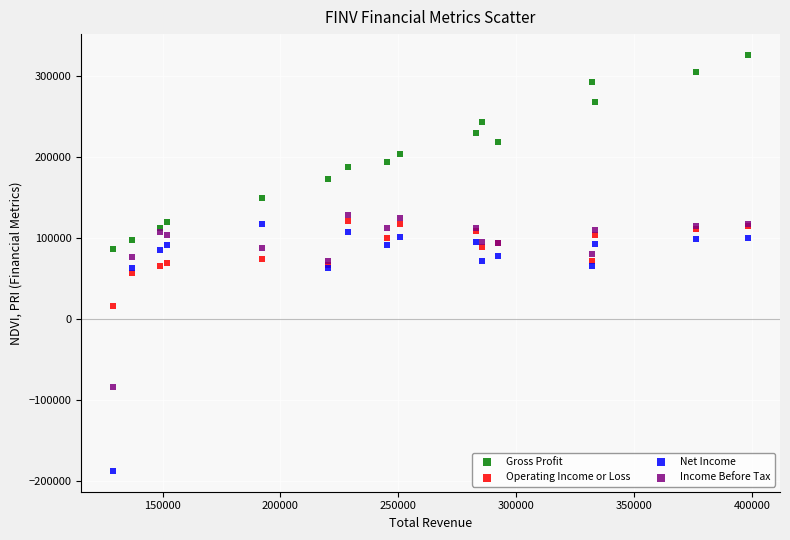

Which series reaches the minimum Y coordinate?

Net Income